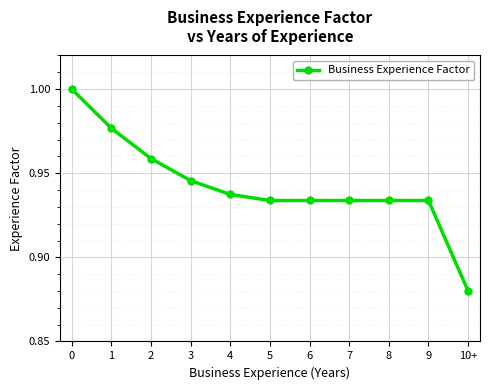

True or false: the data has more than 2 interior local peaks.

False